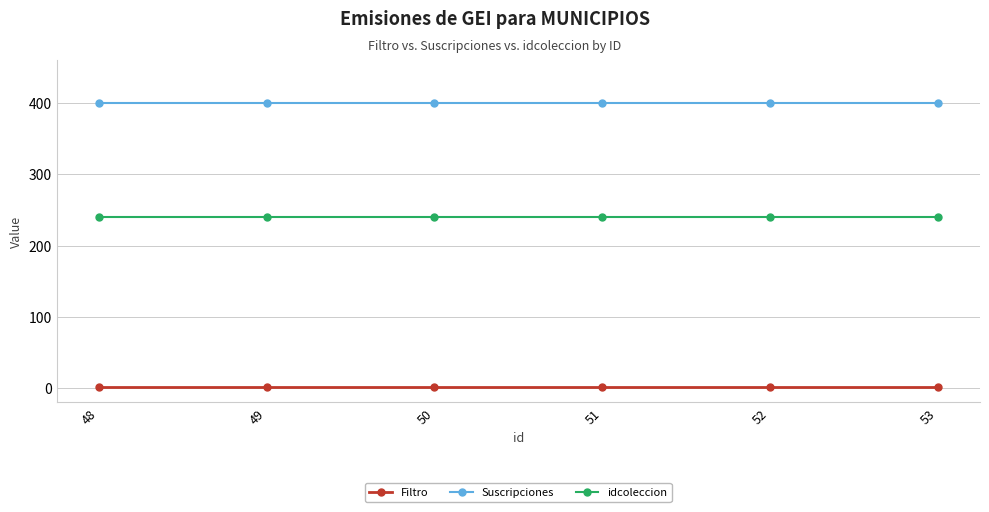

Rank the series at 53 from highest to lowest value.

Suscripciones, idcoleccion, Filtro